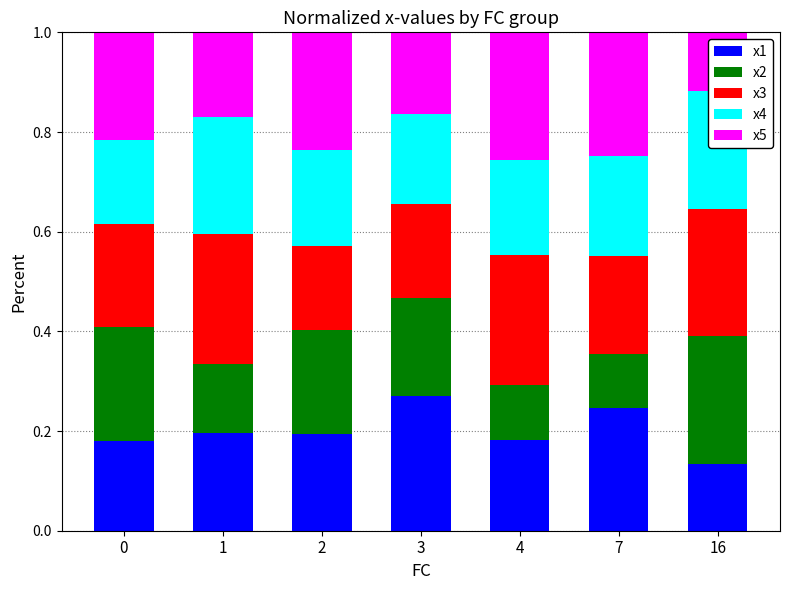

Rank the series at 3 from lowest to highest value.

x5, x4, x3, x2, x1